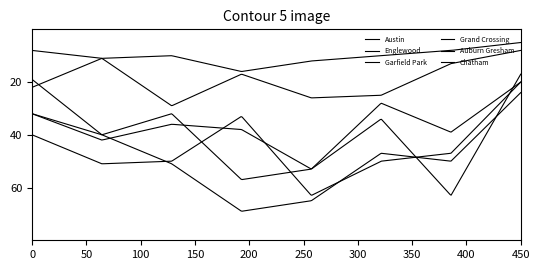

What is the value of the Austin point at the 6th from the left?

34